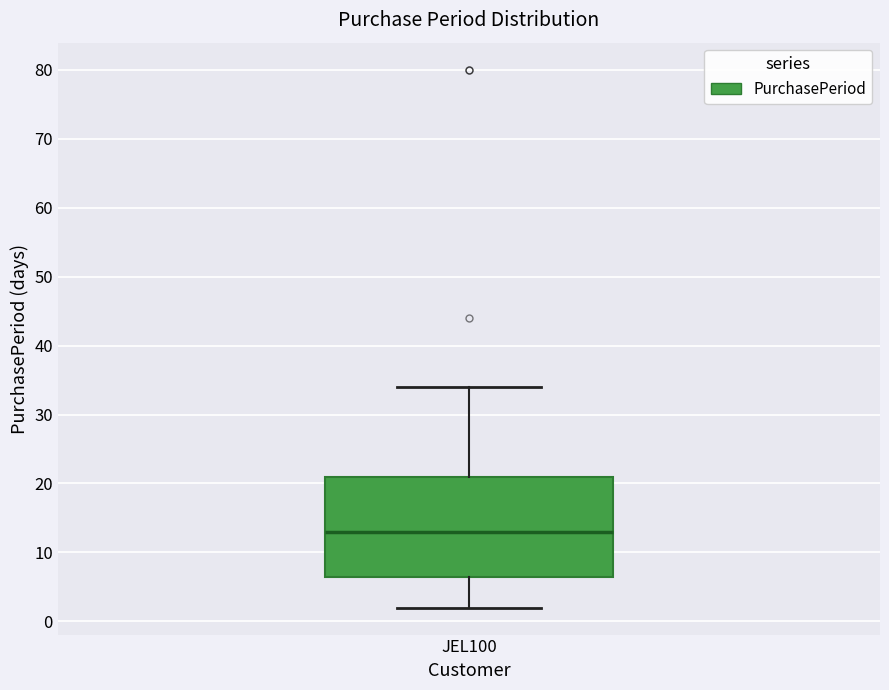

Transcribe this box plot: give where the median line is, the range the box spans, and where the two whiskers end, as read against the y-axis. The values are not printed on the chart, so give them approximately, as read against the axis.

median 13, box 7 to 21, whiskers 2 to 34